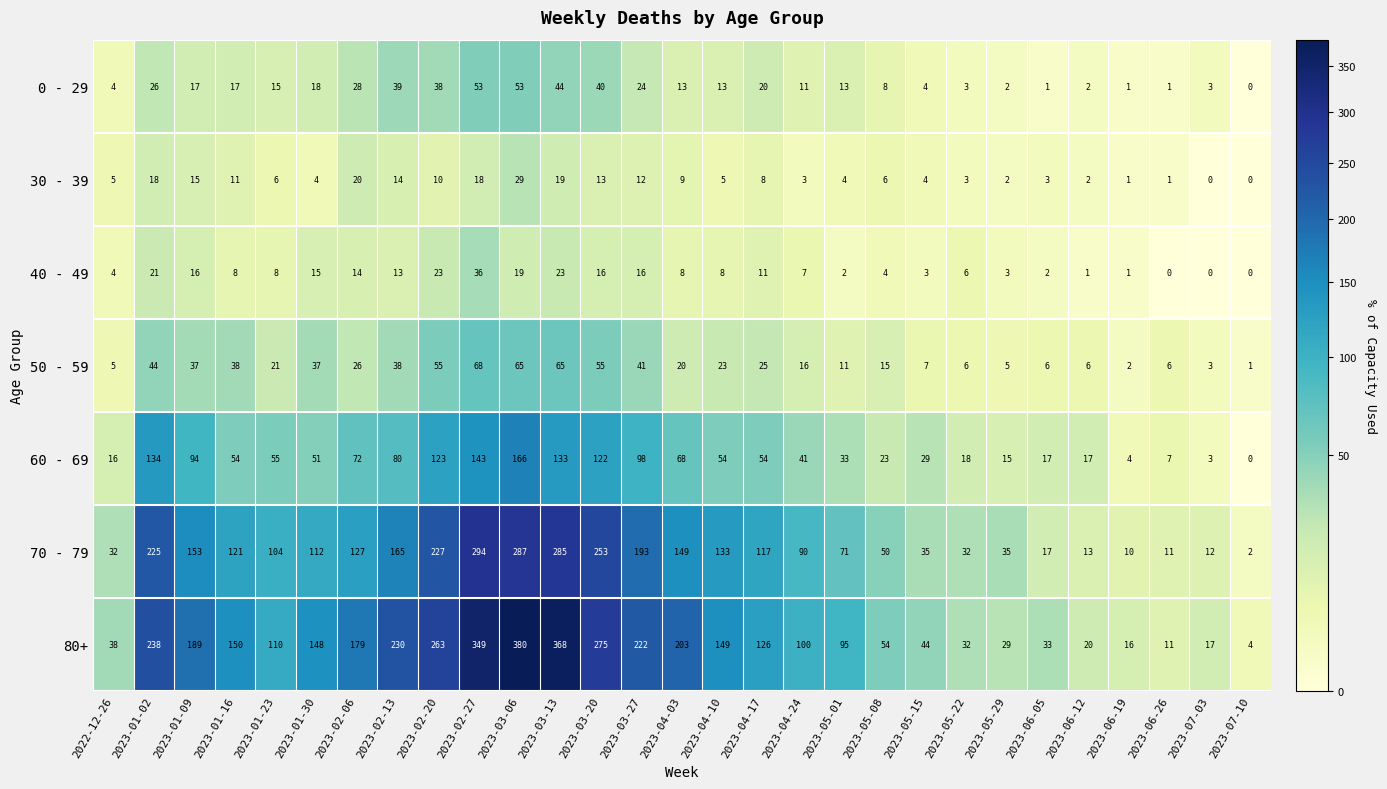

Which series has the widest spread of values?

80+